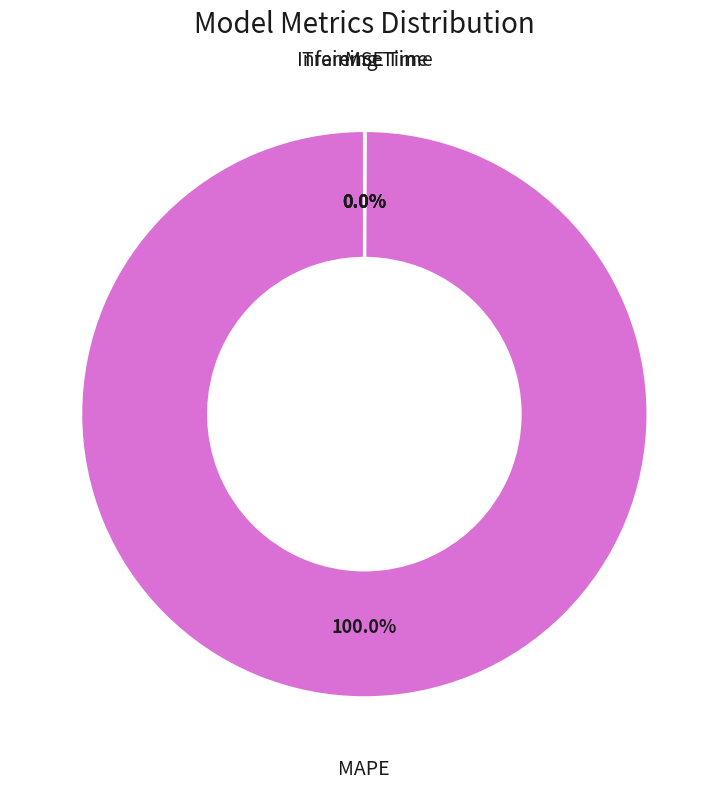

Which category accounts for the majority?

MAPE